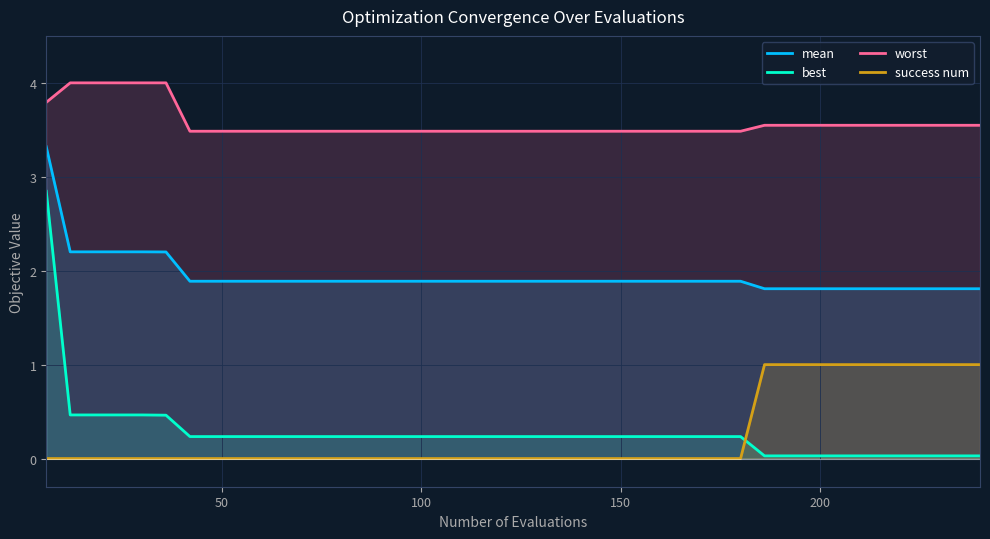

Which series has the largest range (max minus min)?

best